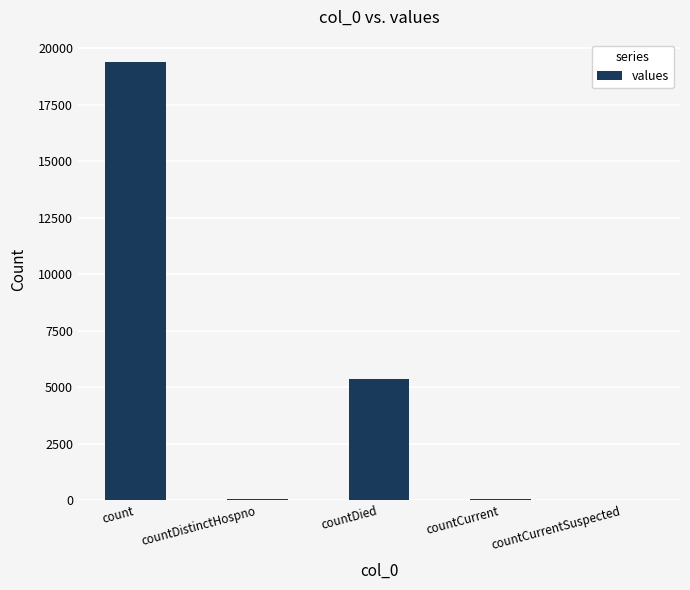

What is the sum of the values at countDied and countDistinctHospno?

5395